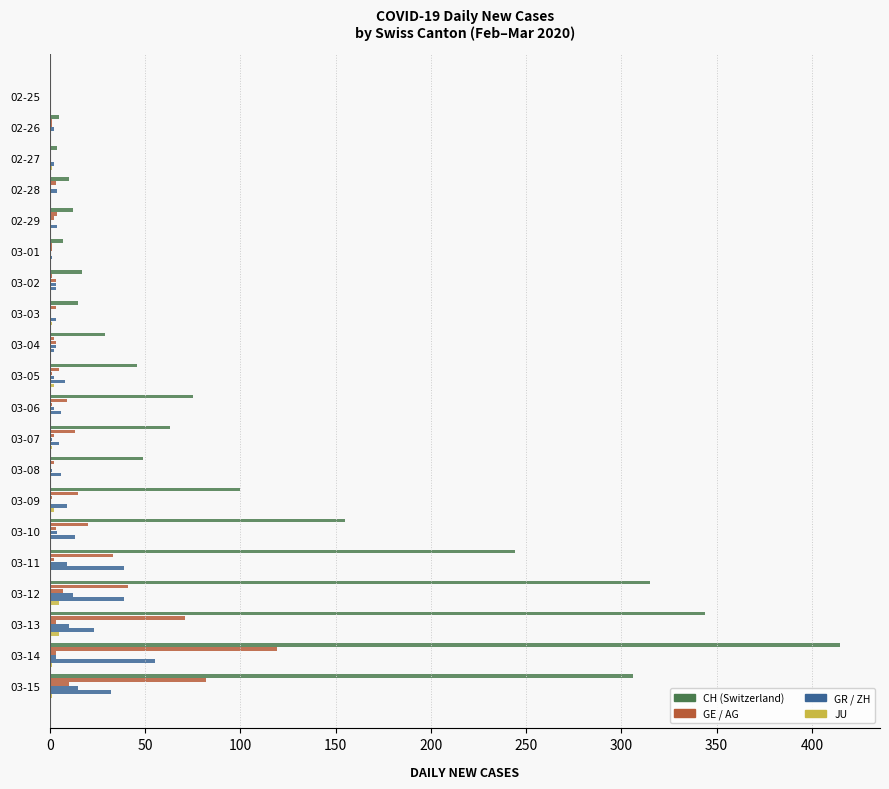

Count the number of categories in the chart.

20